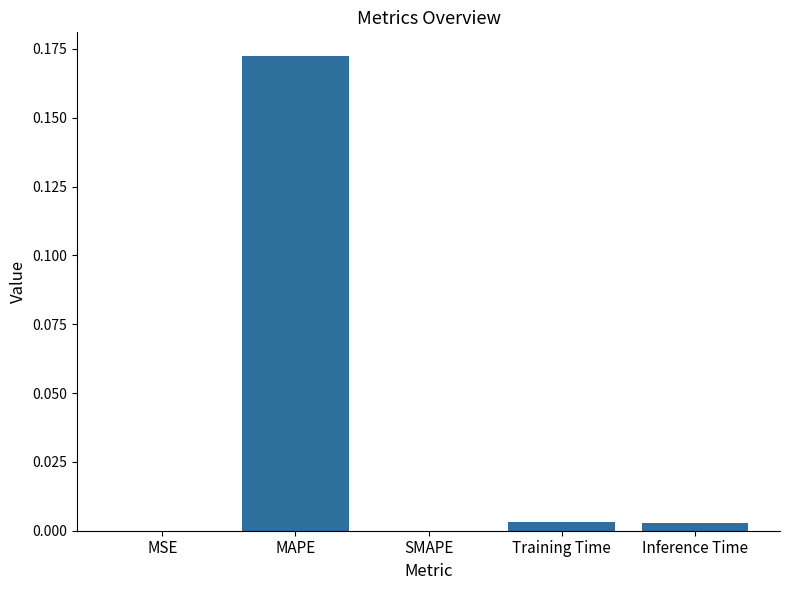

Between Training Time and MAPE, which is larger?

MAPE